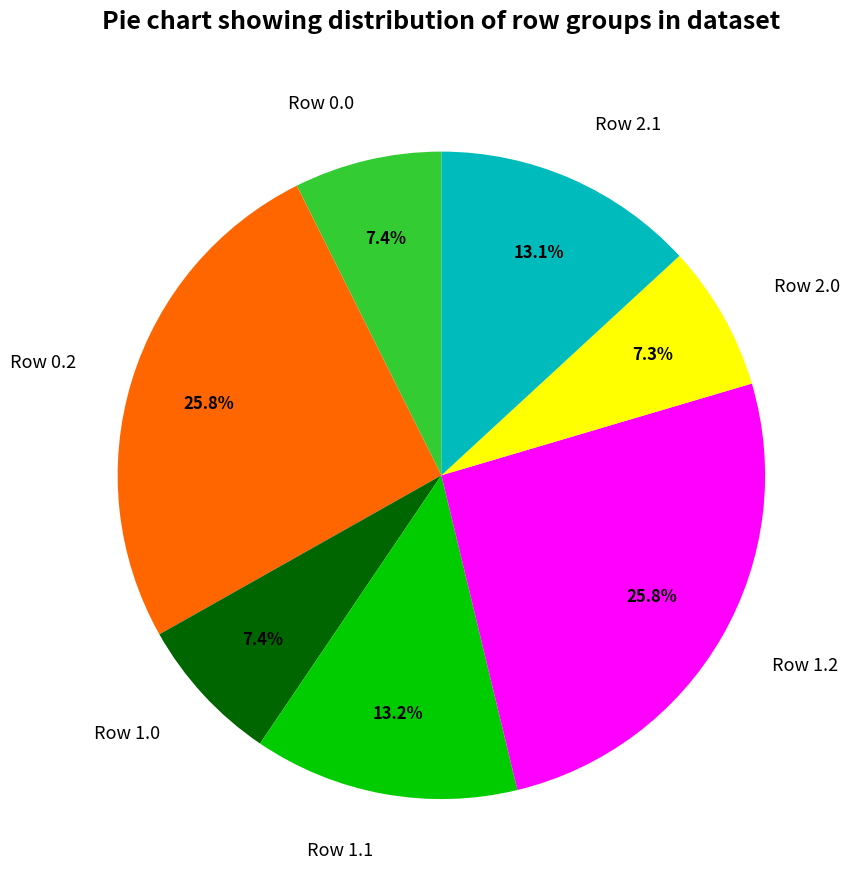

What percentage is NOT represented by Row 2.1?

86.9%